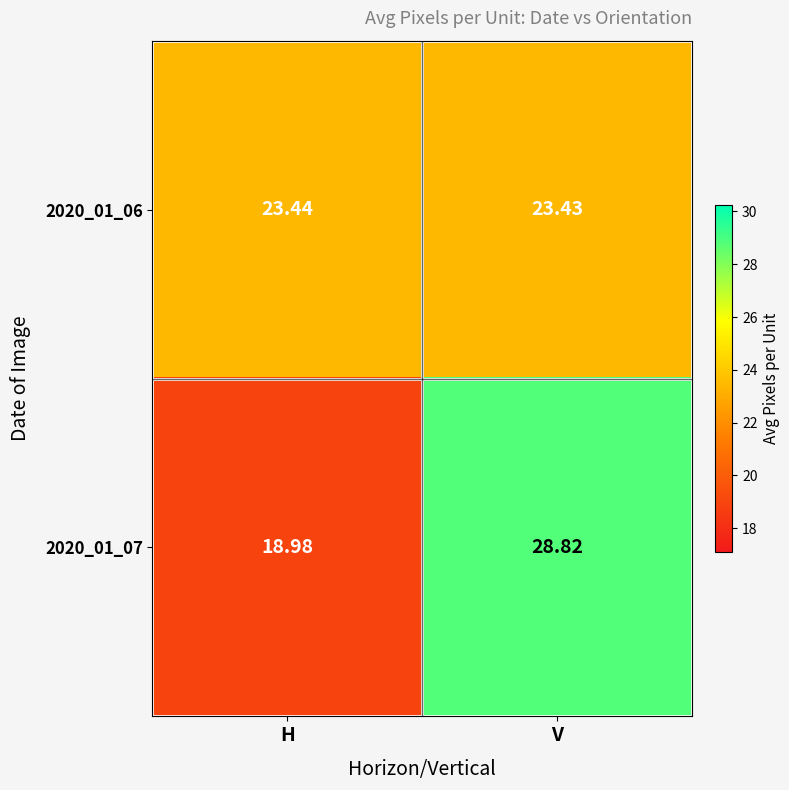

What is the minimum value shown in the chart?

19.0